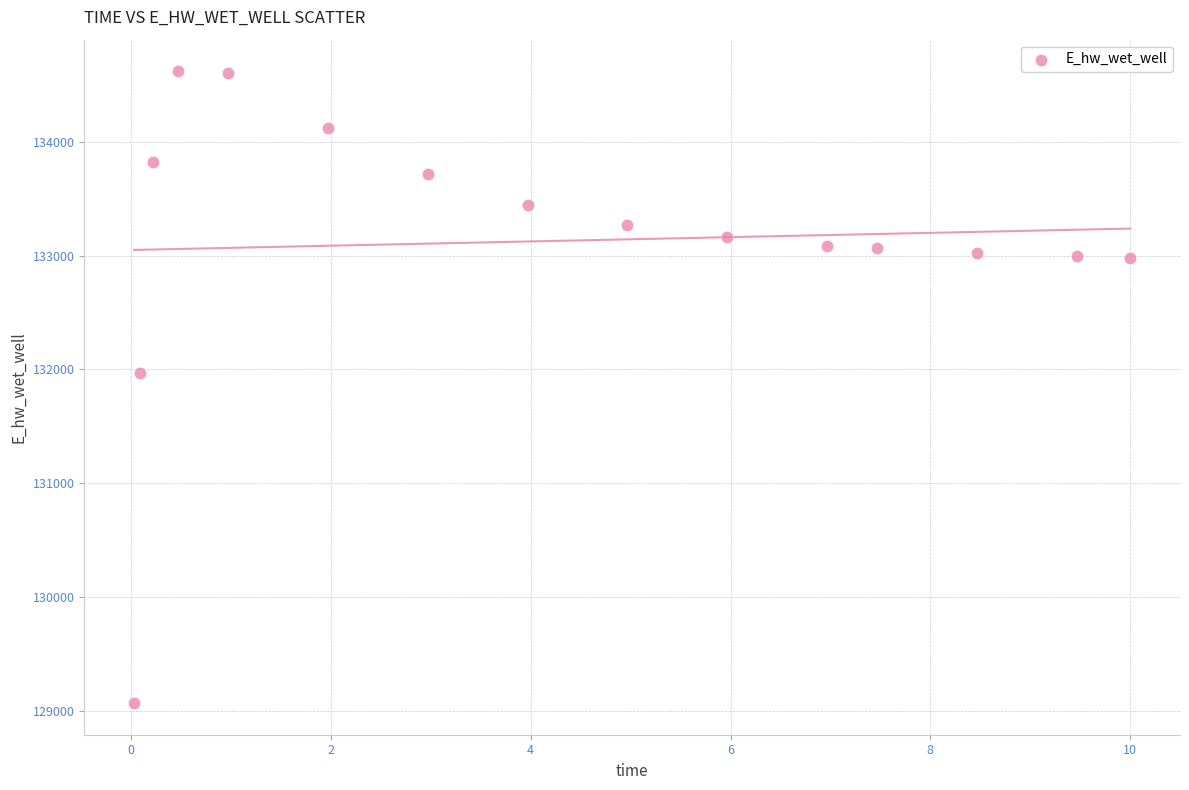

What is the range of Y values (max minus min)?

5552.5